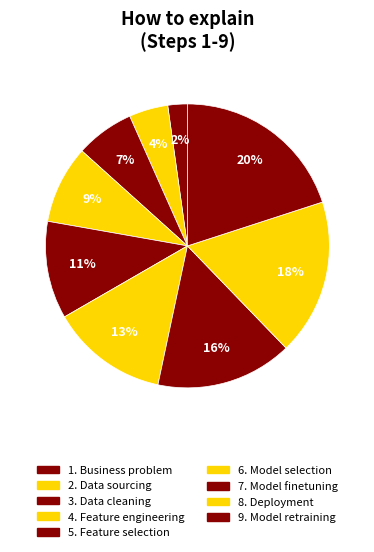

To the nearest percent, what is the average slice percentage?

11%